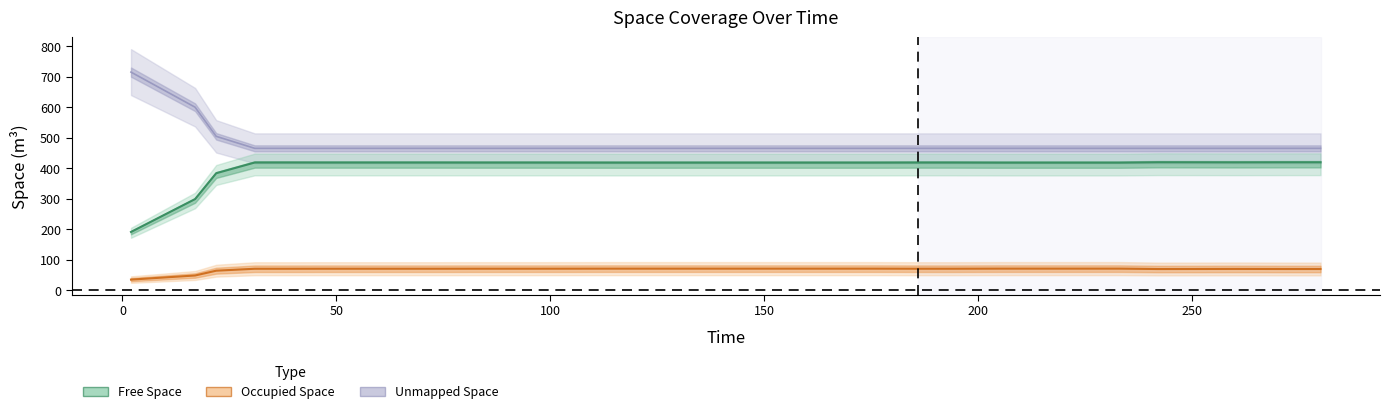

True or false: free_space and unmapped_space intersect in this chart.

False